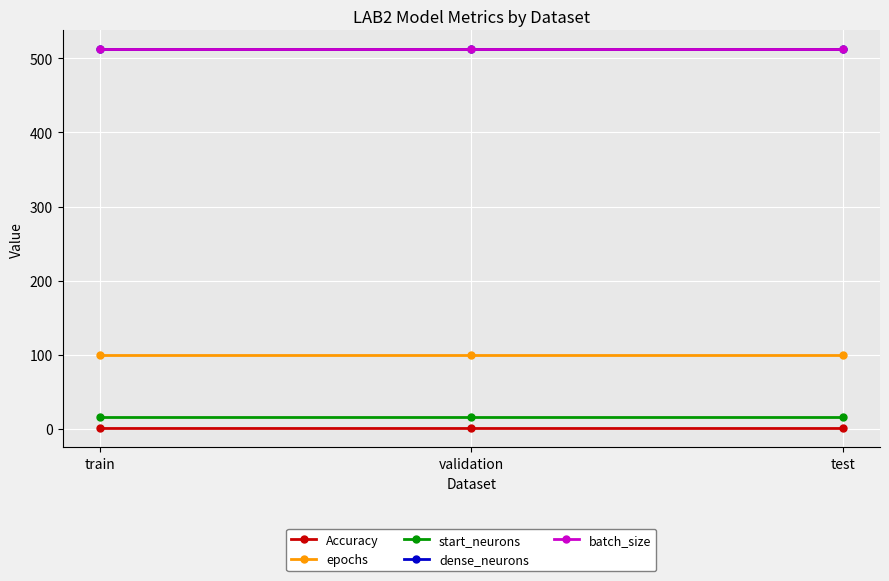

Reading right to left, what are all the values shown in this chart?

Accuracy: test=0.6	validation=0.6	train=0.6
epochs: test=100.0	validation=100.0	train=100.0
start_neurons: test=16.0	validation=16.0	train=16.0
dense_neurons: test=512.0	validation=512.0	train=512.0
batch_size: test=512.0	validation=512.0	train=512.0